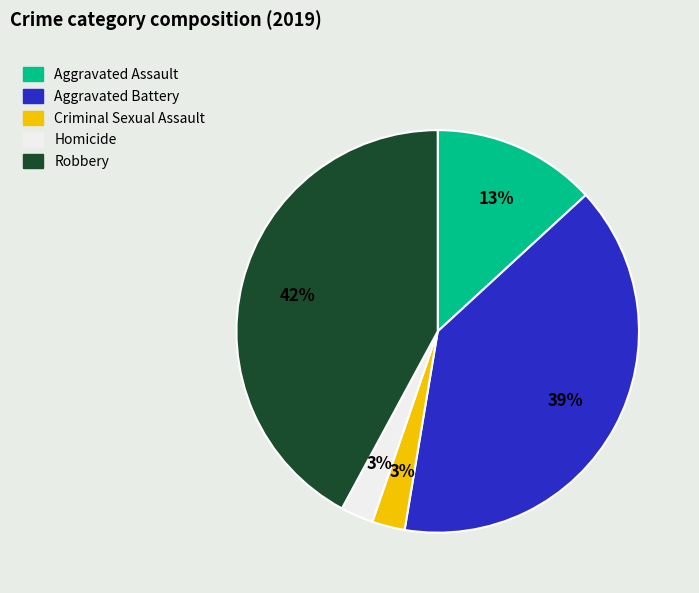

Count the number of slices in the pie.

5